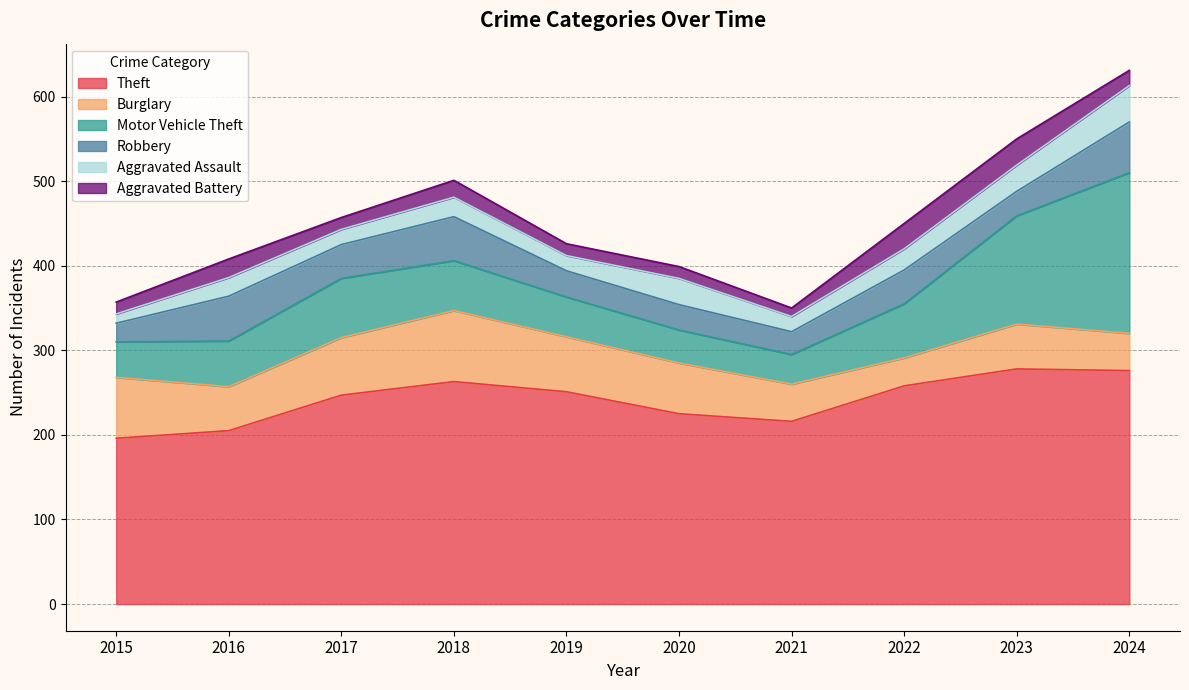

Where does the Motor Vehicle Theft series first go above 59?

2017